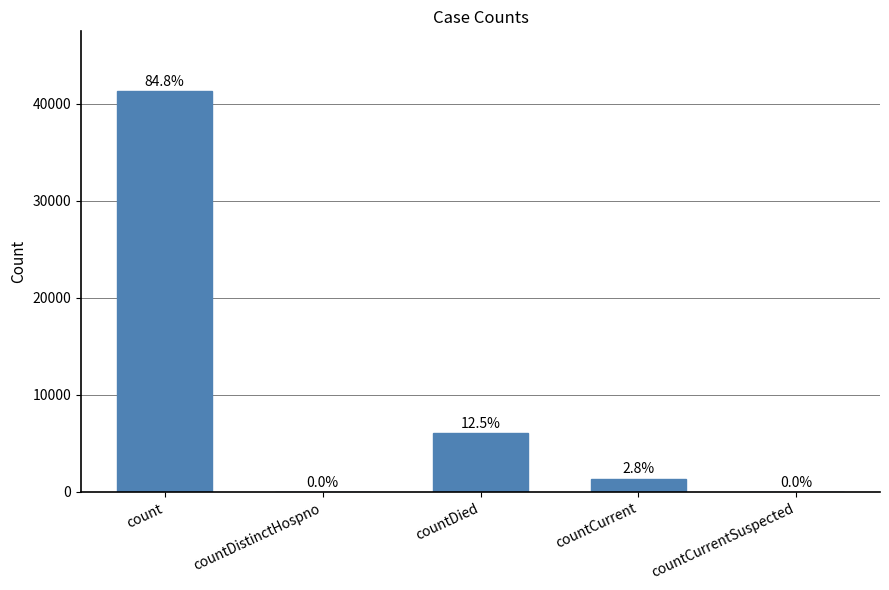

True or false: the data shows 0 at countDistinctHospno.

True